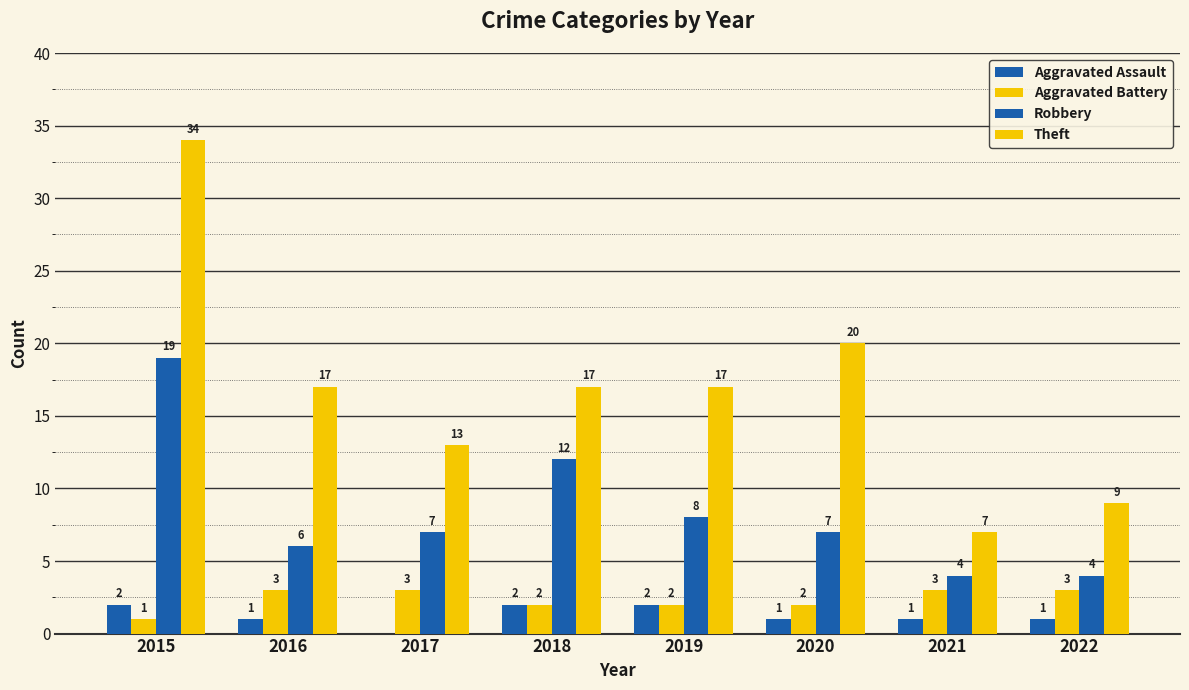

At which category does the chart reach its minimum across all series?

2017